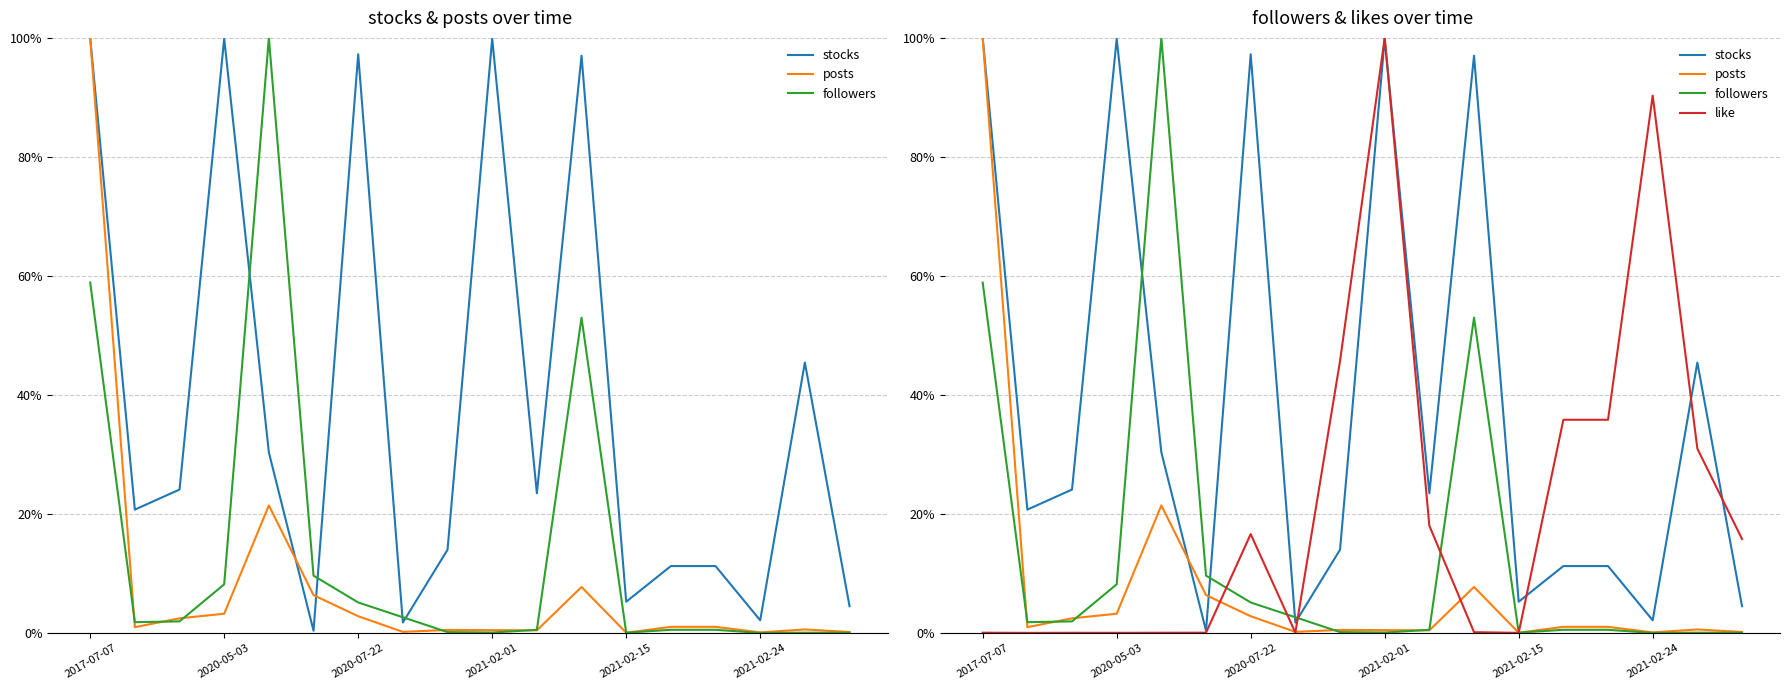

List the series in order of their peak value, highest first.

stocks, posts, followers, like